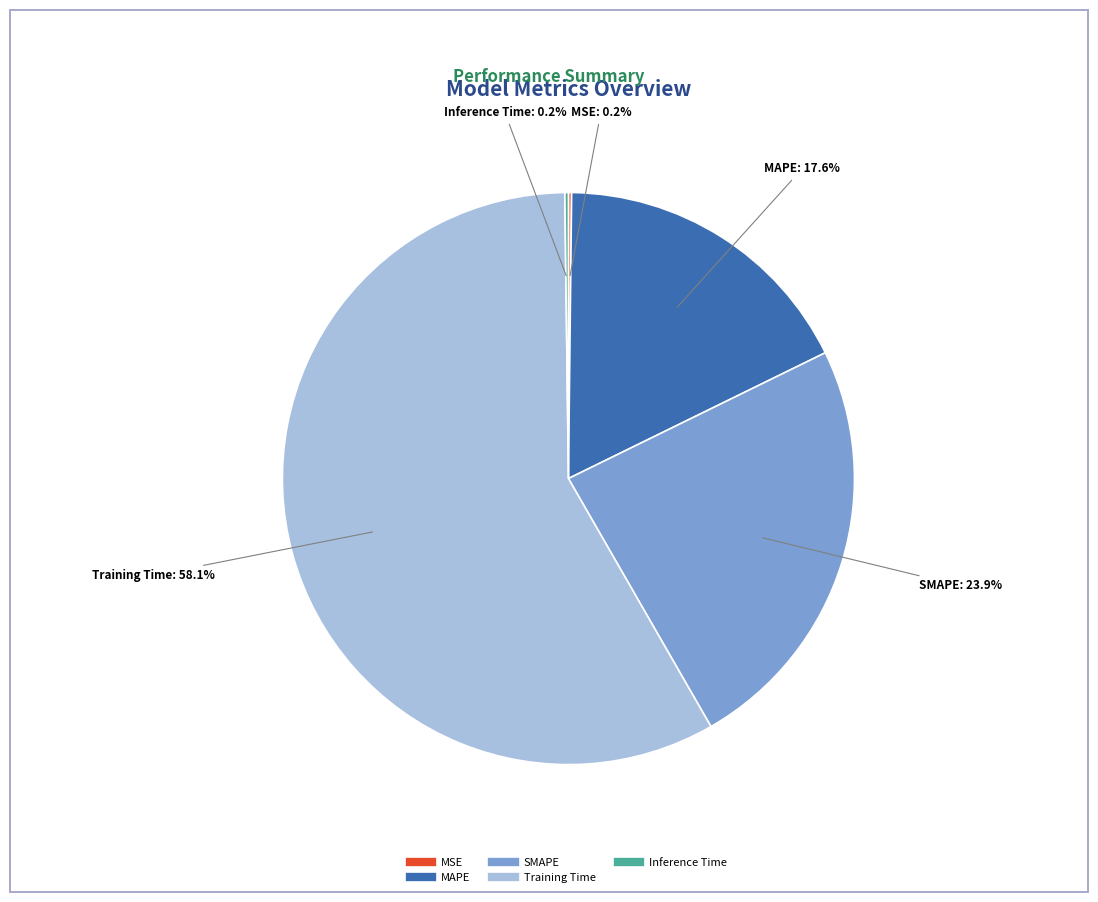

Does any single category account for the majority?

Yes